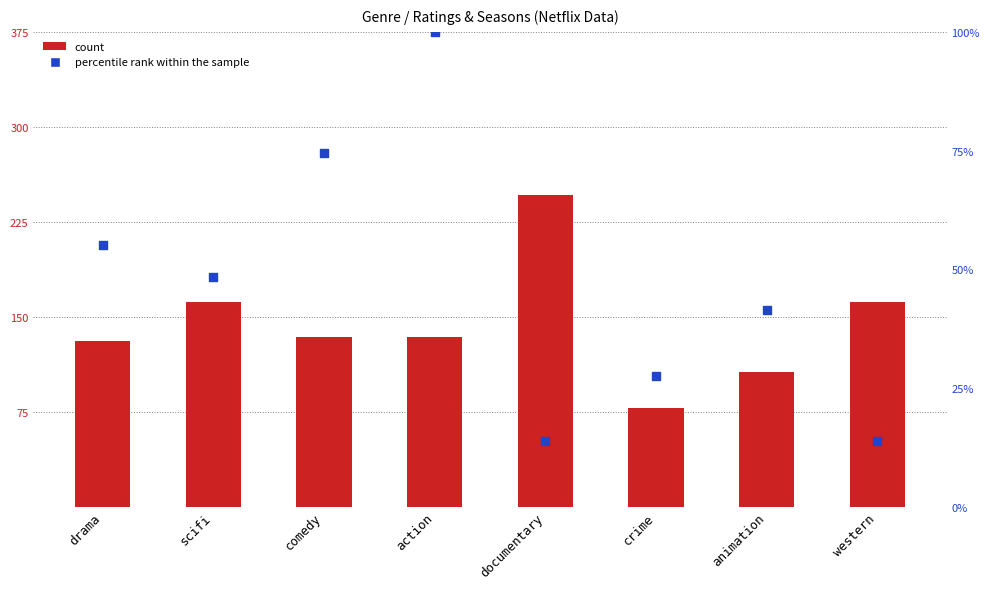

What are all the series names shown in the legend?

count, percentile rank within the sample